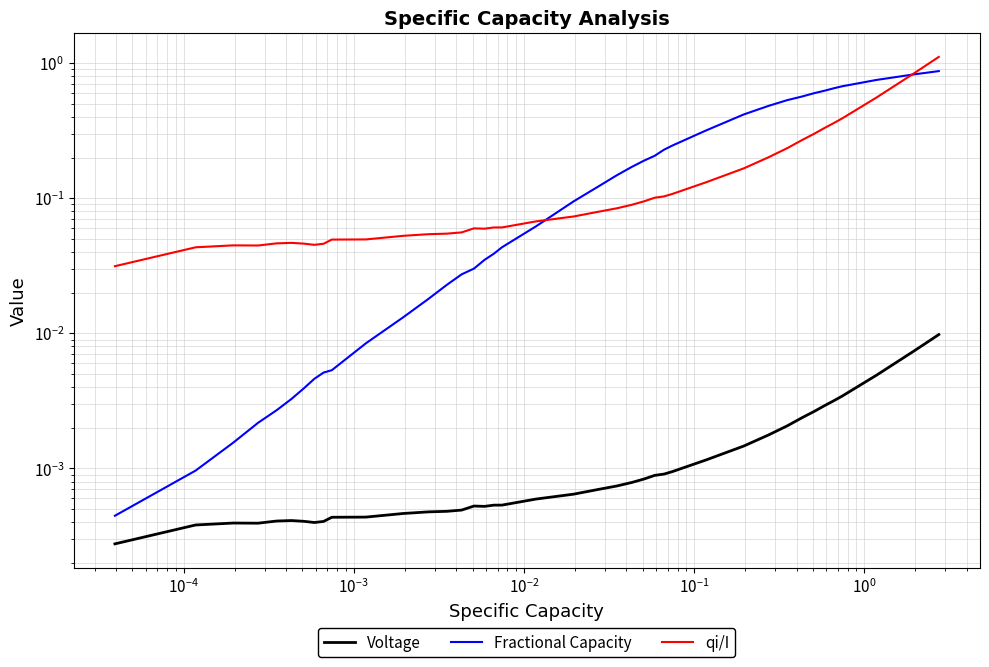

Reading right to left, extract all data points from this chart.

Voltage: 0.0	0.0	0.0	0.0	0.0	0.0	0.0	0.0	0.0	0.0	0.0	0.0	0.0	0.0	0.0	0.0	0.0	0.0	0.0	0.0	0.0	0.0	0.0	0.0	0.0	0.0	0.0	0.0	0.0	0.0	0.0	0.0	0.0	0.0	0.0	0.0	0.0	0.0	0.0	0.0
Fractional Capacity: 0.9	0.8	0.8	0.7	0.7	0.6	0.6	0.6	0.5	0.5	0.4	0.3	0.2	0.2	0.2	0.2	0.2	0.1	0.1	0.1	0.1	0.0	0.0	0.0	0.0	0.0	0.0	0.0	0.0	0.0	0.0	0.0	0.0	0.0	0.0	0.0	0.0	0.0	0.0	0.0
qi/I: 1.1	0.8	0.6	0.4	0.4	0.3	0.3	0.3	0.2	0.2	0.2	0.1	0.1	0.1	0.1	0.1	0.1	0.1	0.1	0.1	0.1	0.1	0.1	0.1	0.1	0.1	0.1	0.1	0.1	0.0	0.0	0.0	0.0	0.0	0.0	0.0	0.0	0.0	0.0	0.0